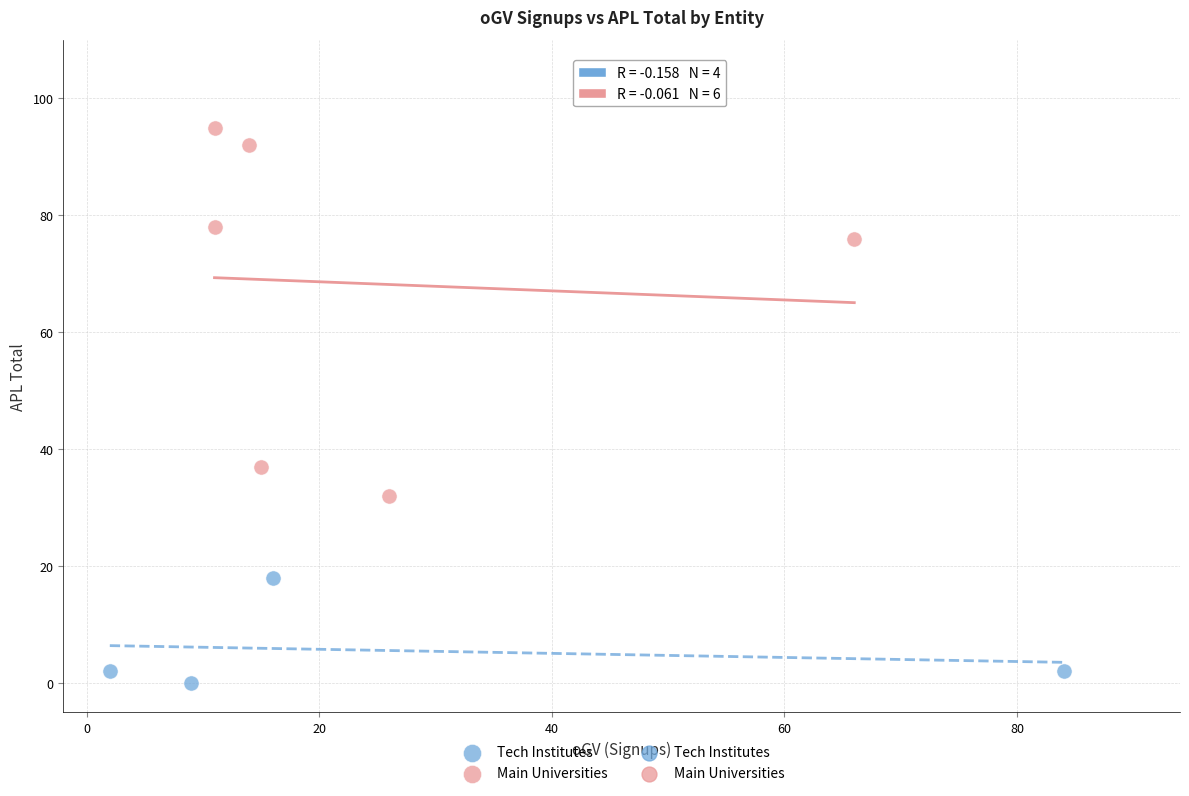

Which series contains the lowest Y value?

Tech Institutes